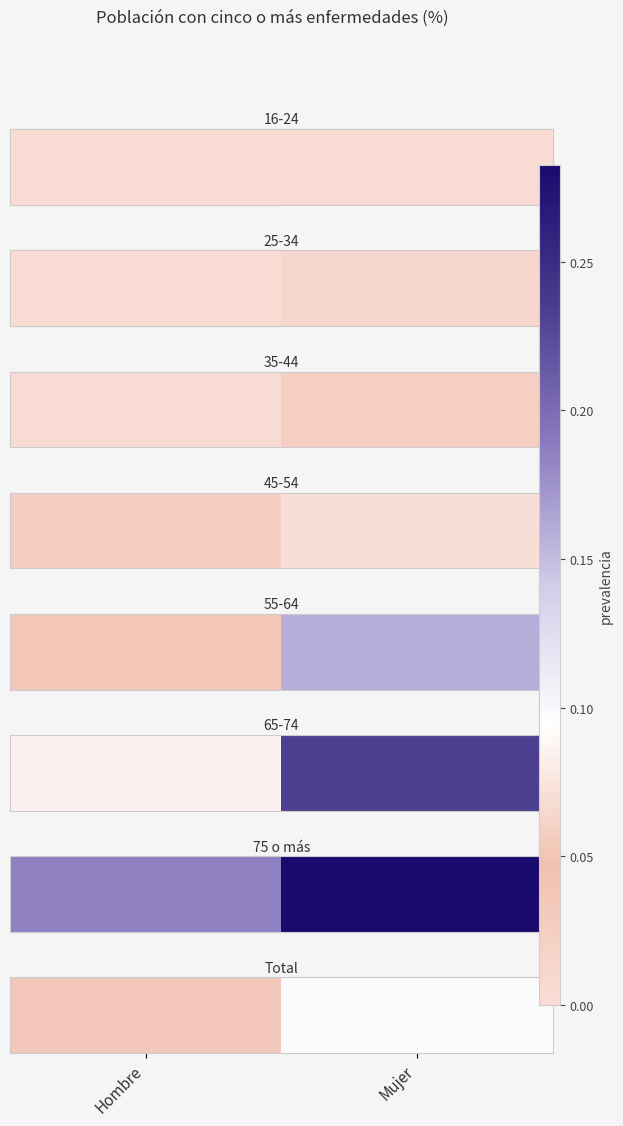

At which category does the chart reach its minimum across all series?

Hombre